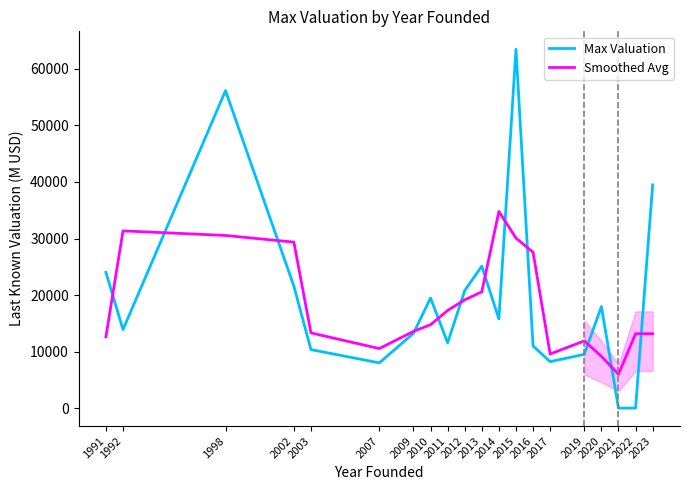

Does the chart display data point markers on the line(s)?

No